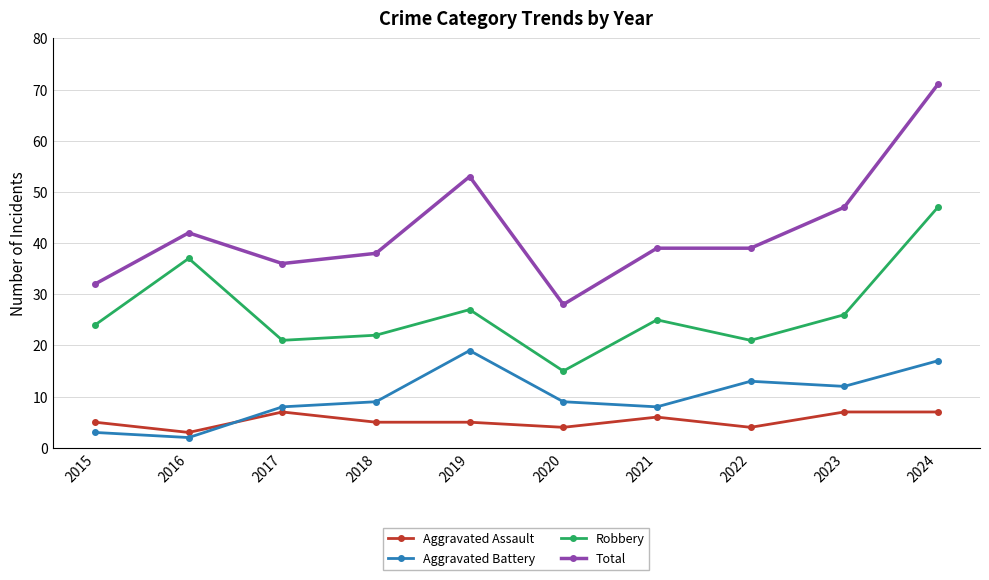

What is the approximate value of Aggravated Battery at 2020?

9